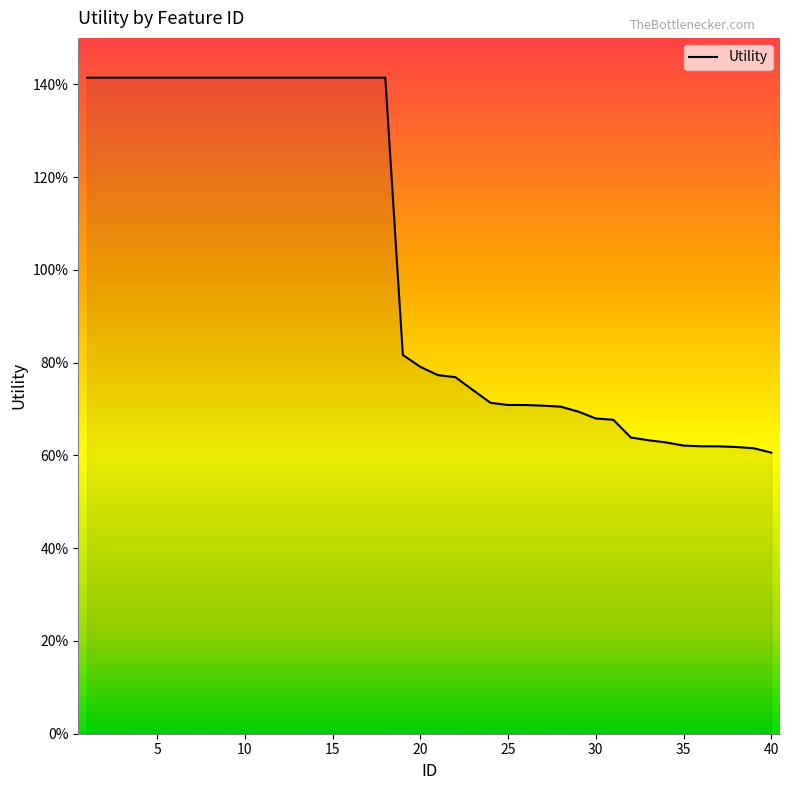

What is the value of the 28th point from the left?

0.7